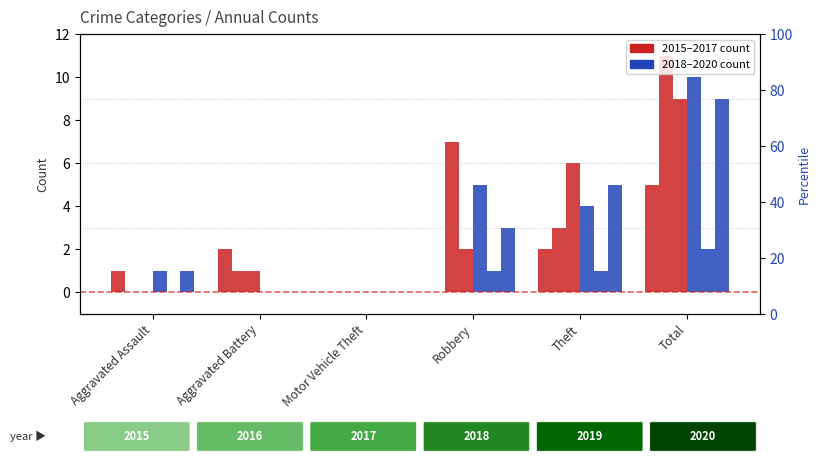

The 2019 series shows 1 at Motor Vehicle Theft. True or false?

False